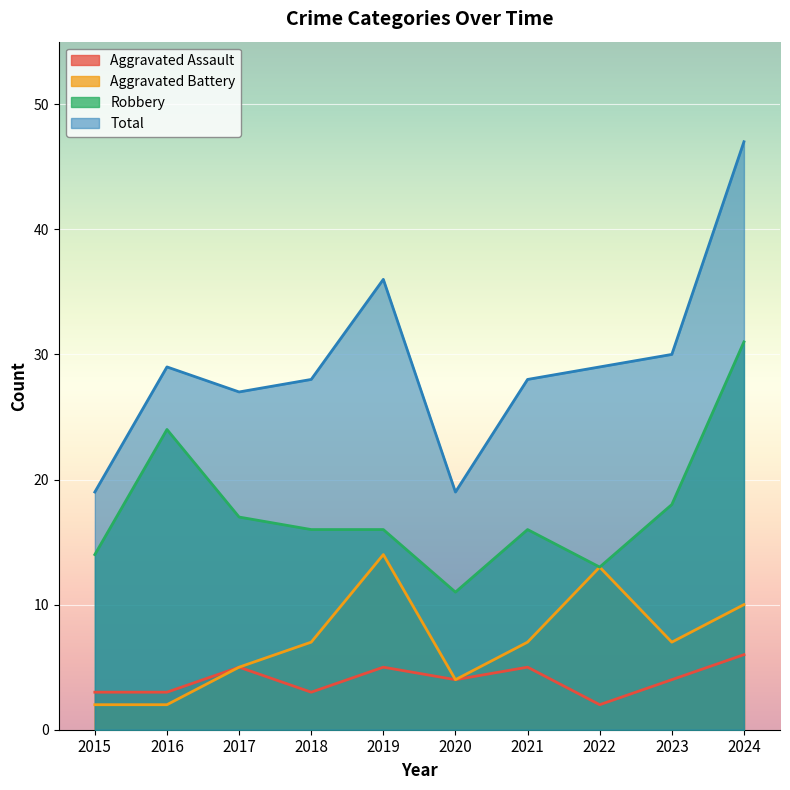

Is the value of Aggravated Battery at 2019 greater than the value of Total at 2017?

No